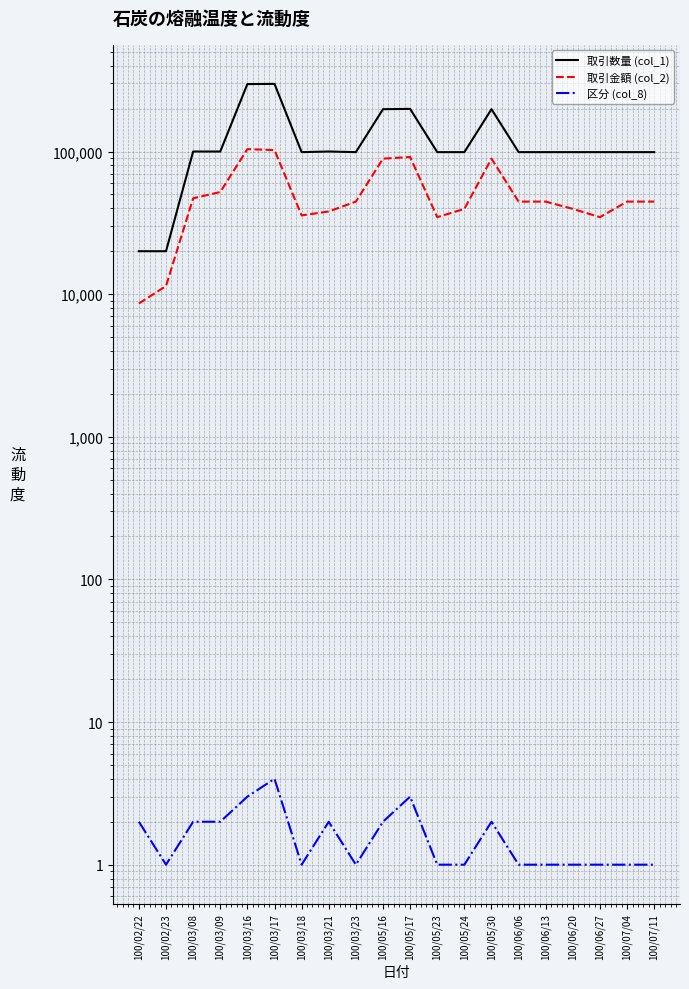

What is the value of the 区分 (col_8) point at the 16th from the left?

1